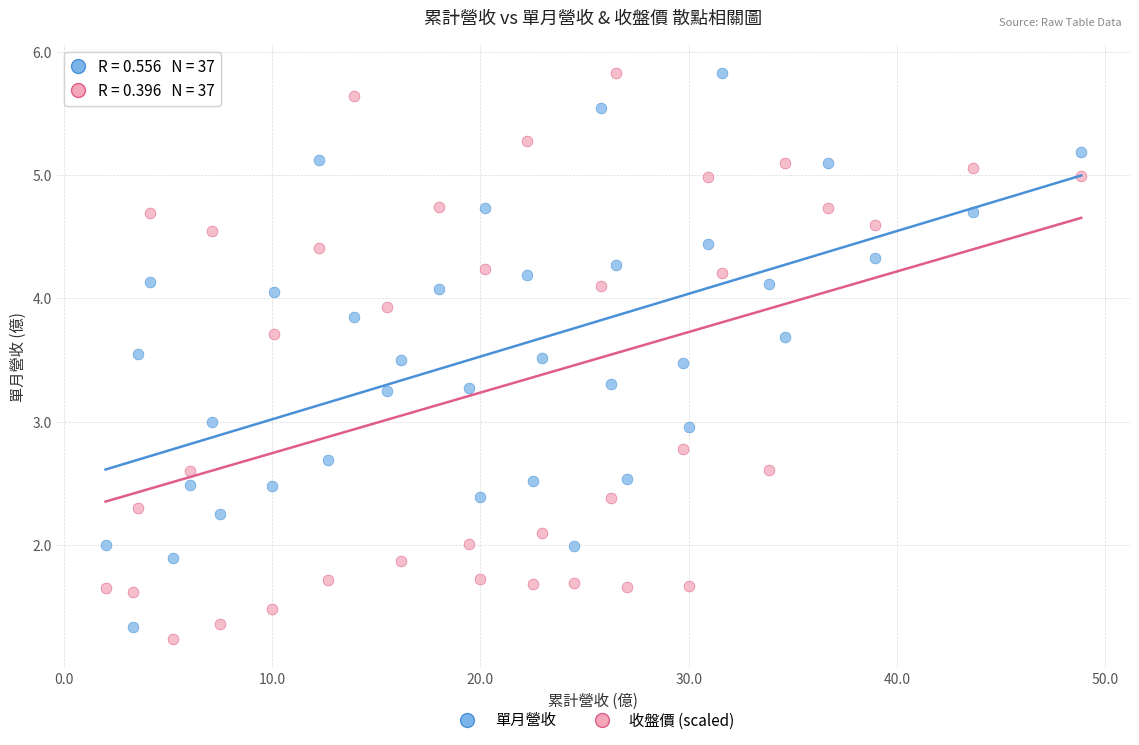

Across all data points, what is the range of Y values (max minus min)?

4.6